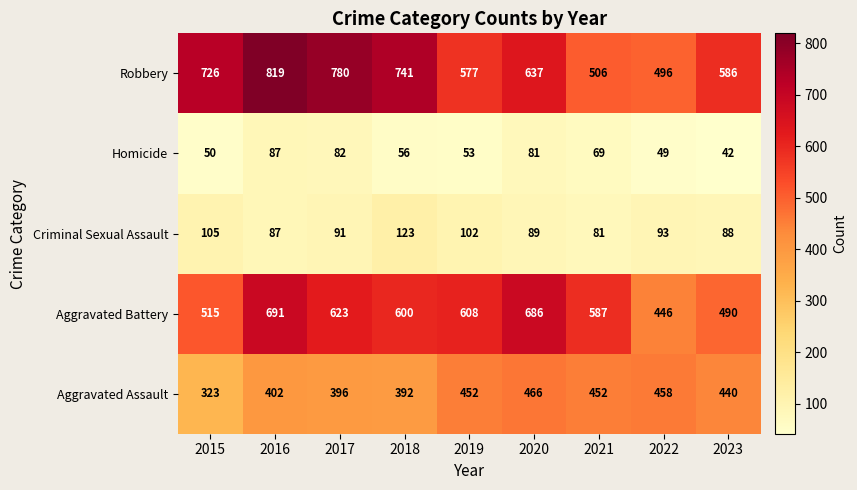

Where does the Homicide series first go above 56?

2016